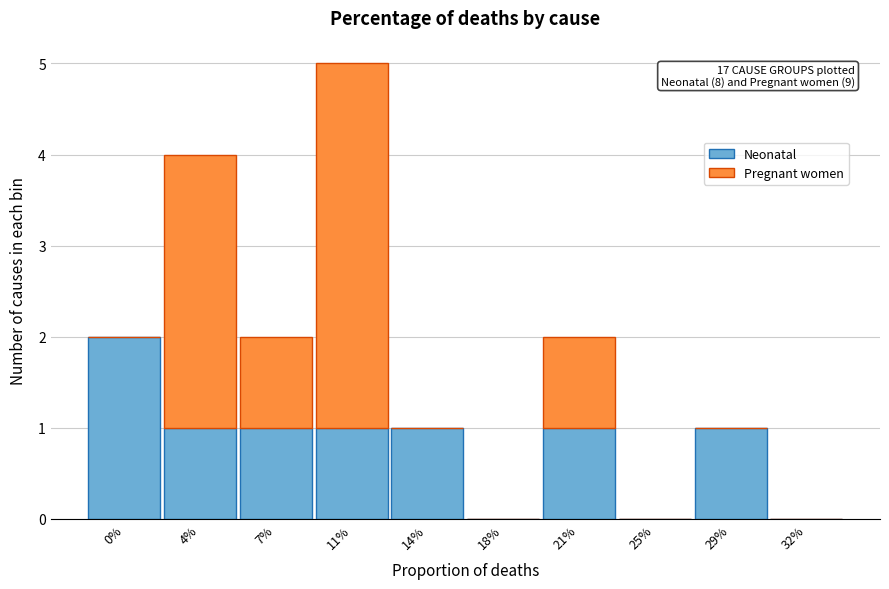

Reading left to right, what are the values for Neonatal?

0%=2	4%=1	7%=1	11%=1	14%=1	18%=0	21%=1	25%=0	29%=1	32%=0